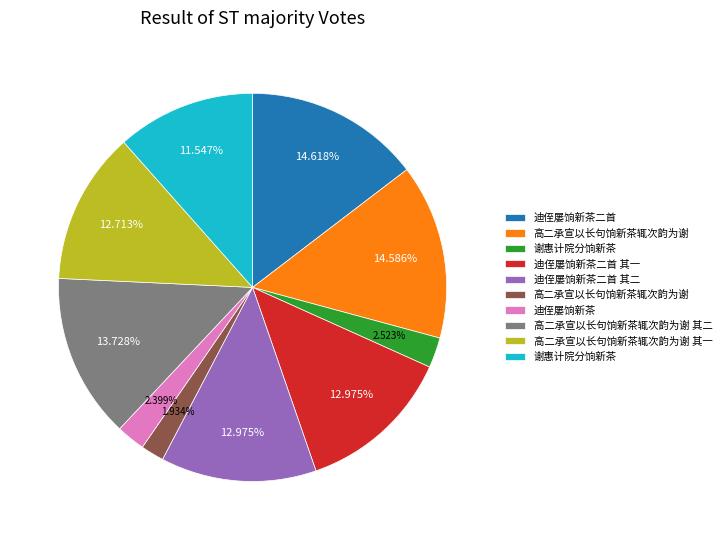

Count the number of slices in the pie.

10